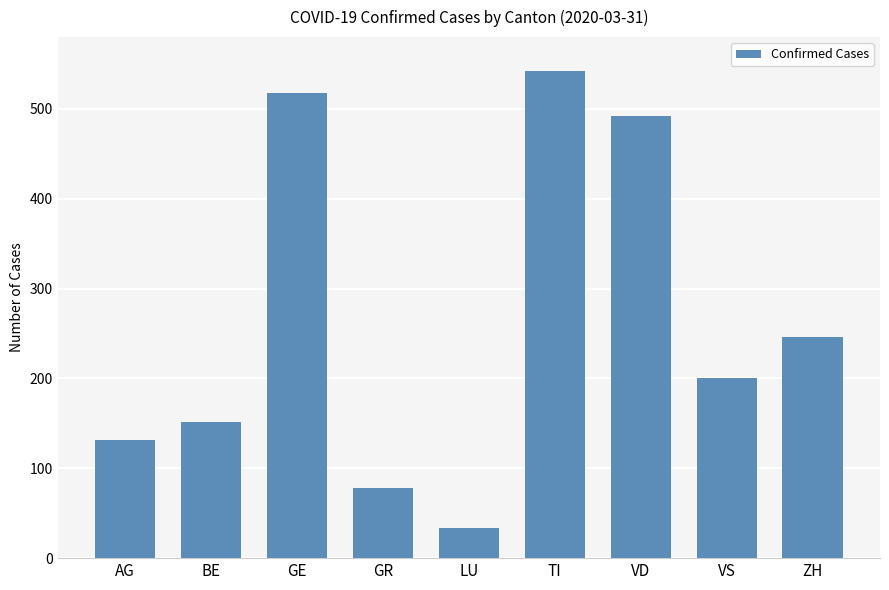

How many data points does each series have?

9